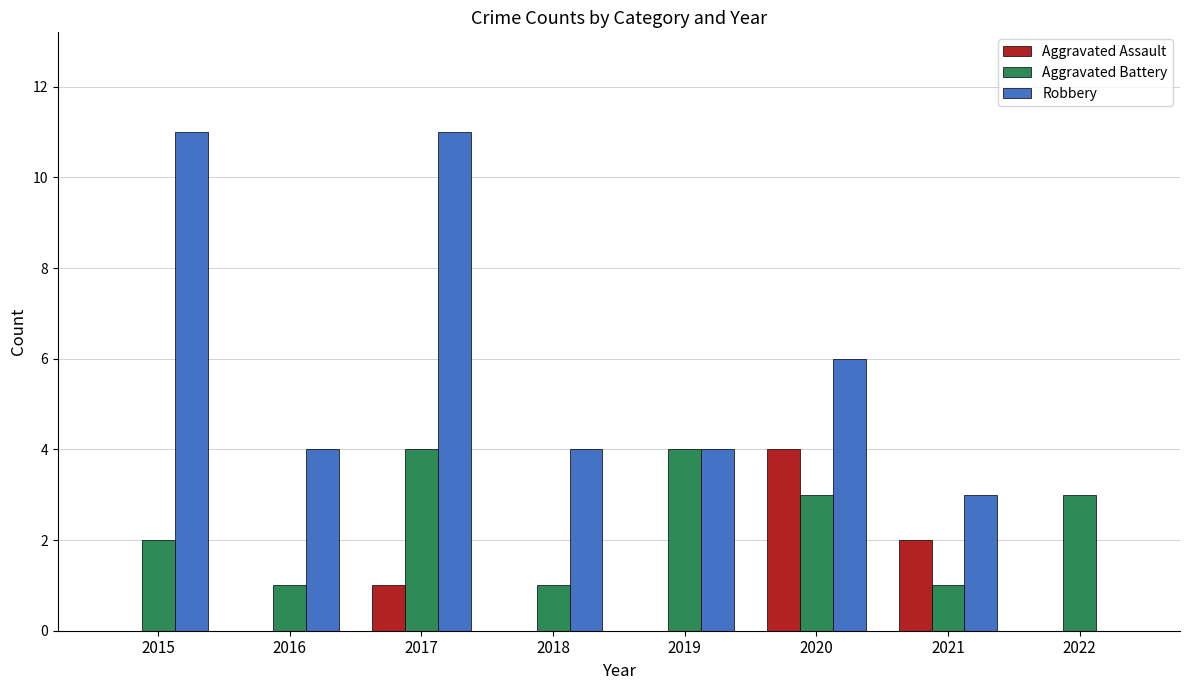

How many distinct data groups are displayed?

3